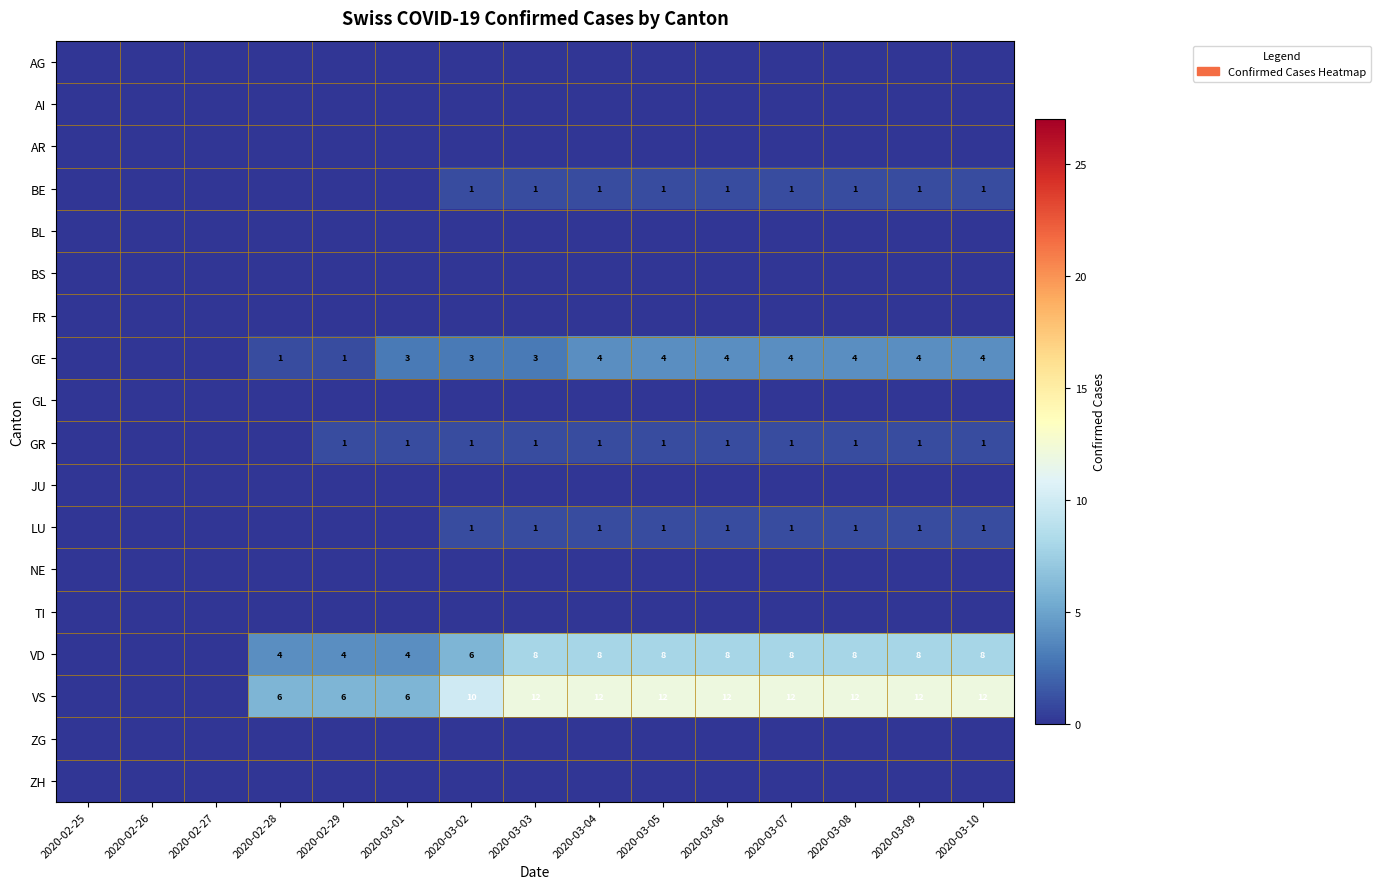

The value of GE at 2020-03-10 is 5. True or false?

False